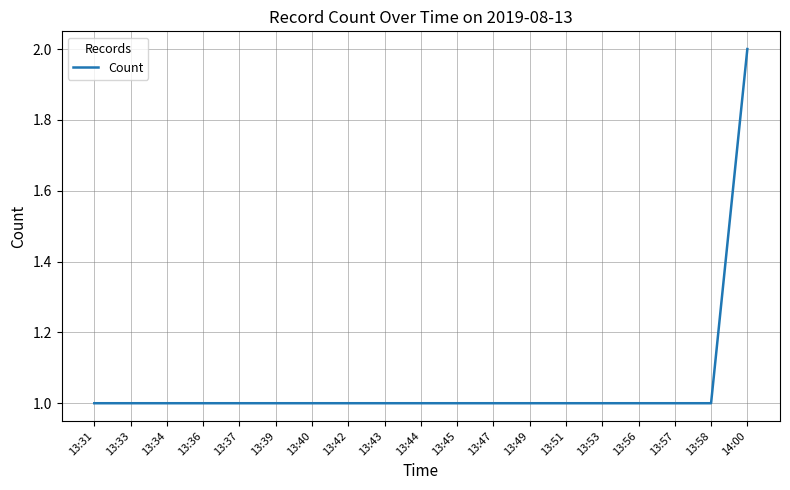

Approximately how many times larger is the value at 13:33 compared to 13:40?

1.0